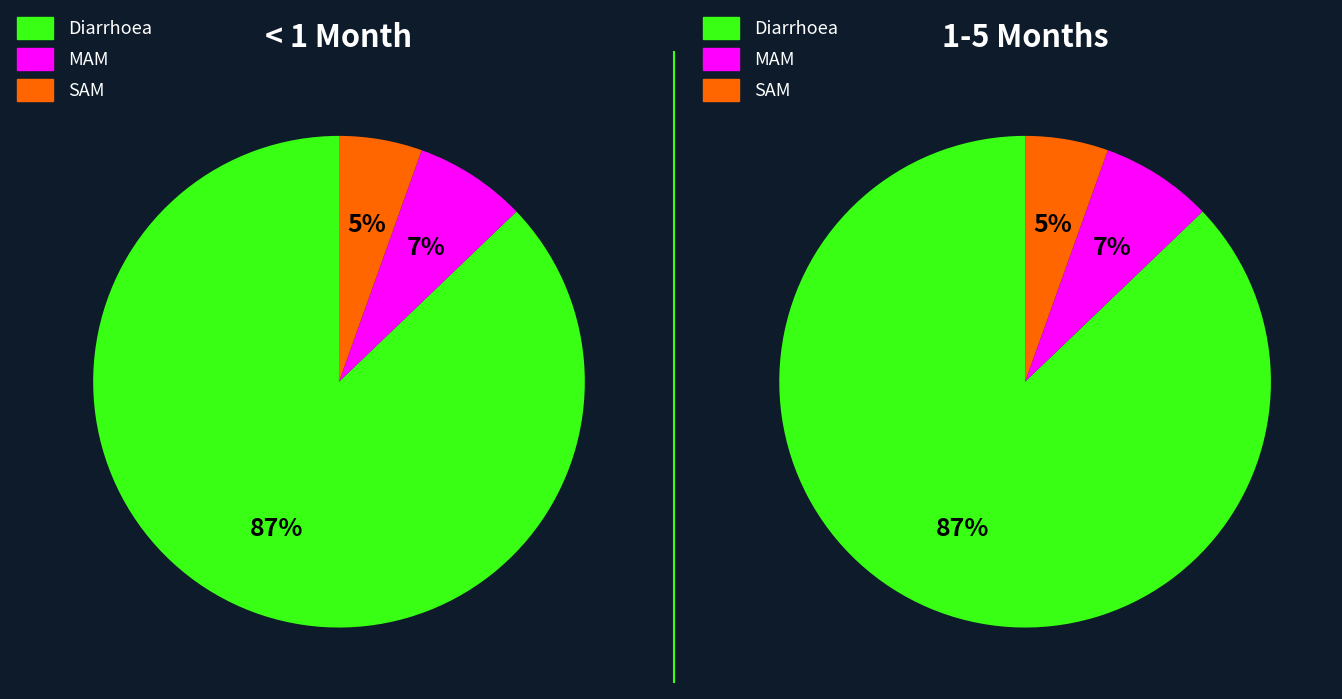

Which series has the largest range (max minus min)?

<1 month